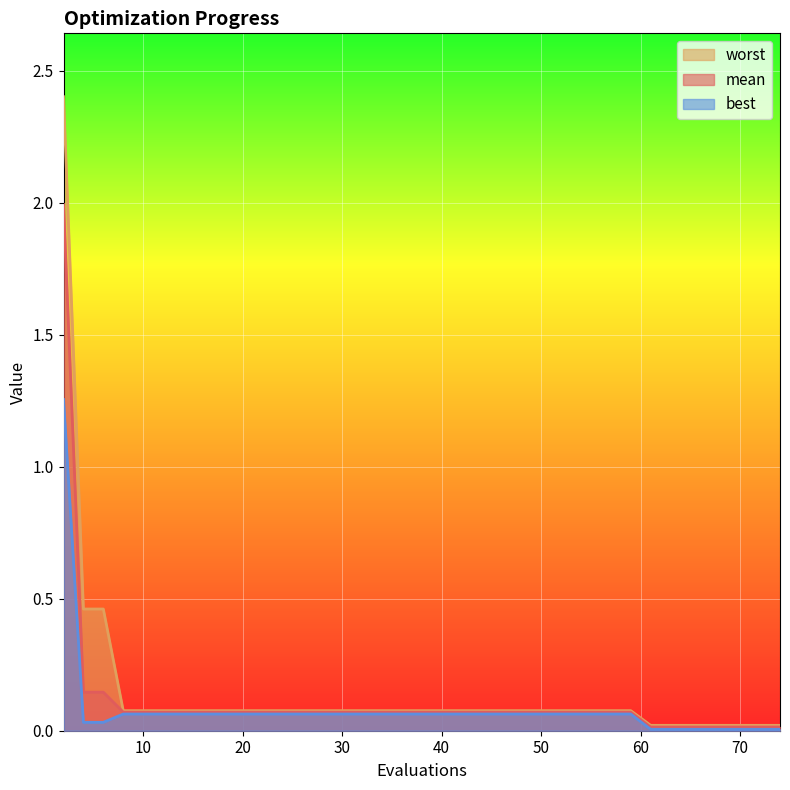

How many lines are shown in the chart?

3